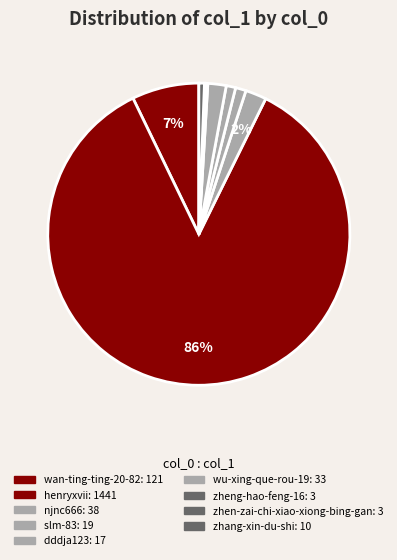

How many segments does this pie chart have?

9